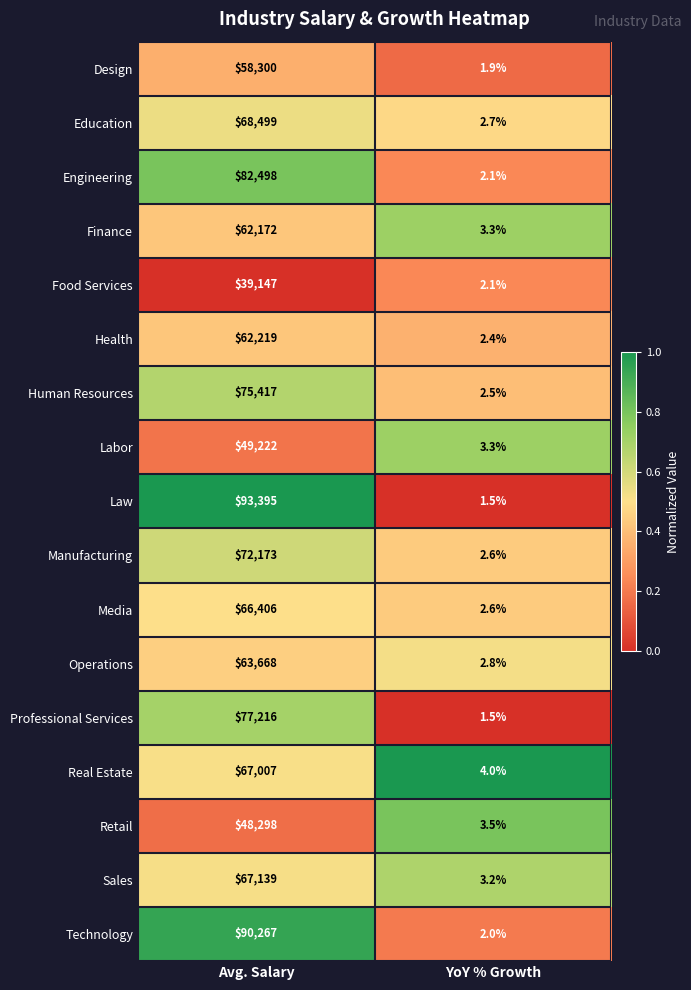

Rank the series at Avg. Salary from lowest to highest value.

Food Services, Retail, Labor, Design, Finance, Health, Operations, Media, Real Estate, Sales, Education, Manufacturing, Human Resources, Professional Services, Engineering, Technology, Law